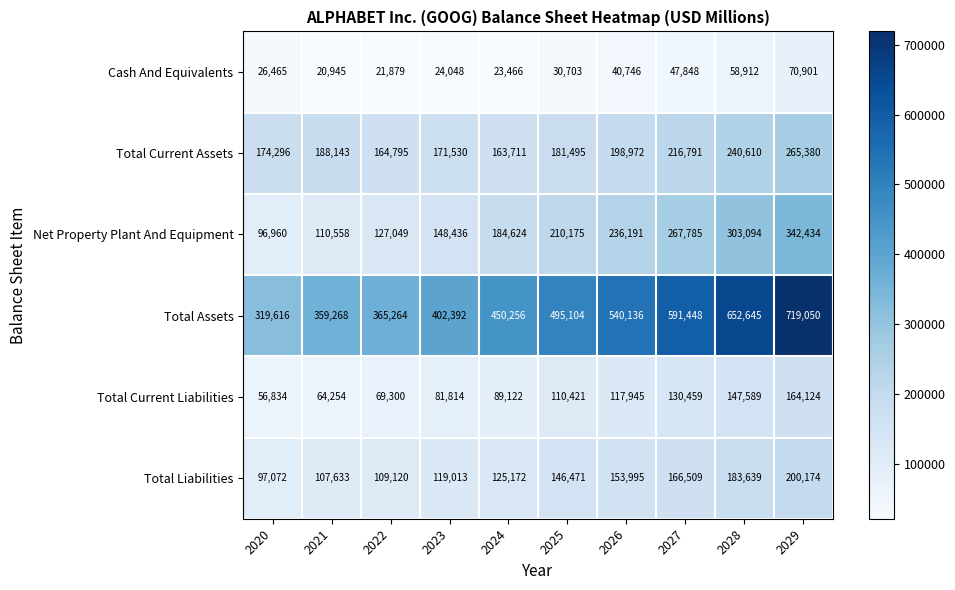

Read the Total Liabilities value at 2029.

200174